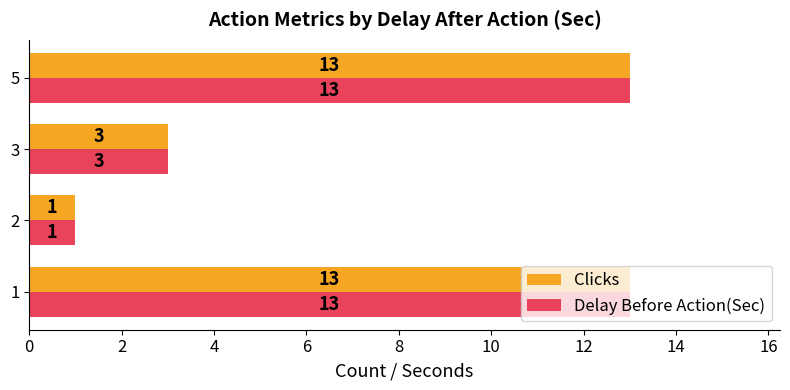

At how many categories does at least one series exceed 2?

3